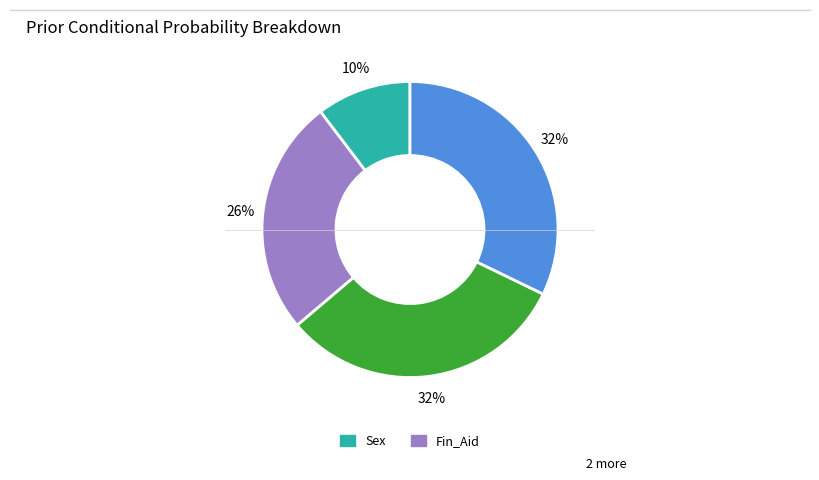

To the nearest percent, what is the difference between the largest and smallest slice percentages?

22%